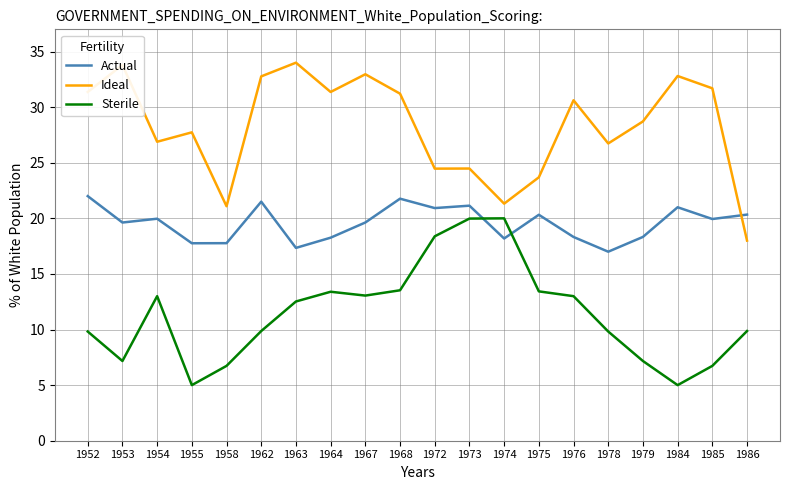

Count the number of data series in this chart.

3